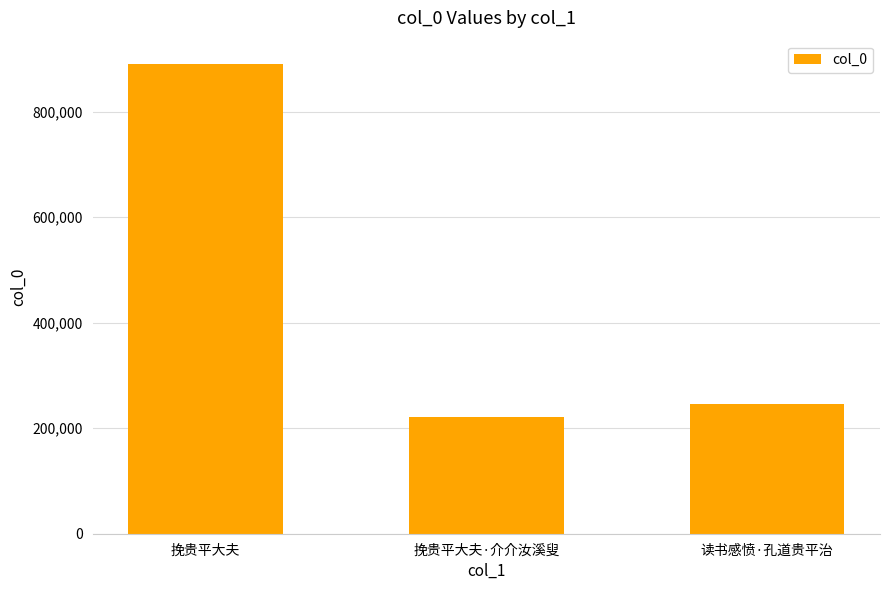

What is the difference between the maximum and minimum values?

669332